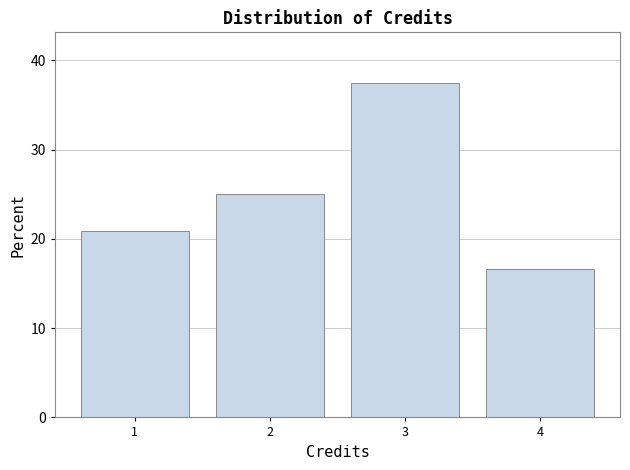

Which range on the x-axis has the tallest bar?

2.5 to 3.5